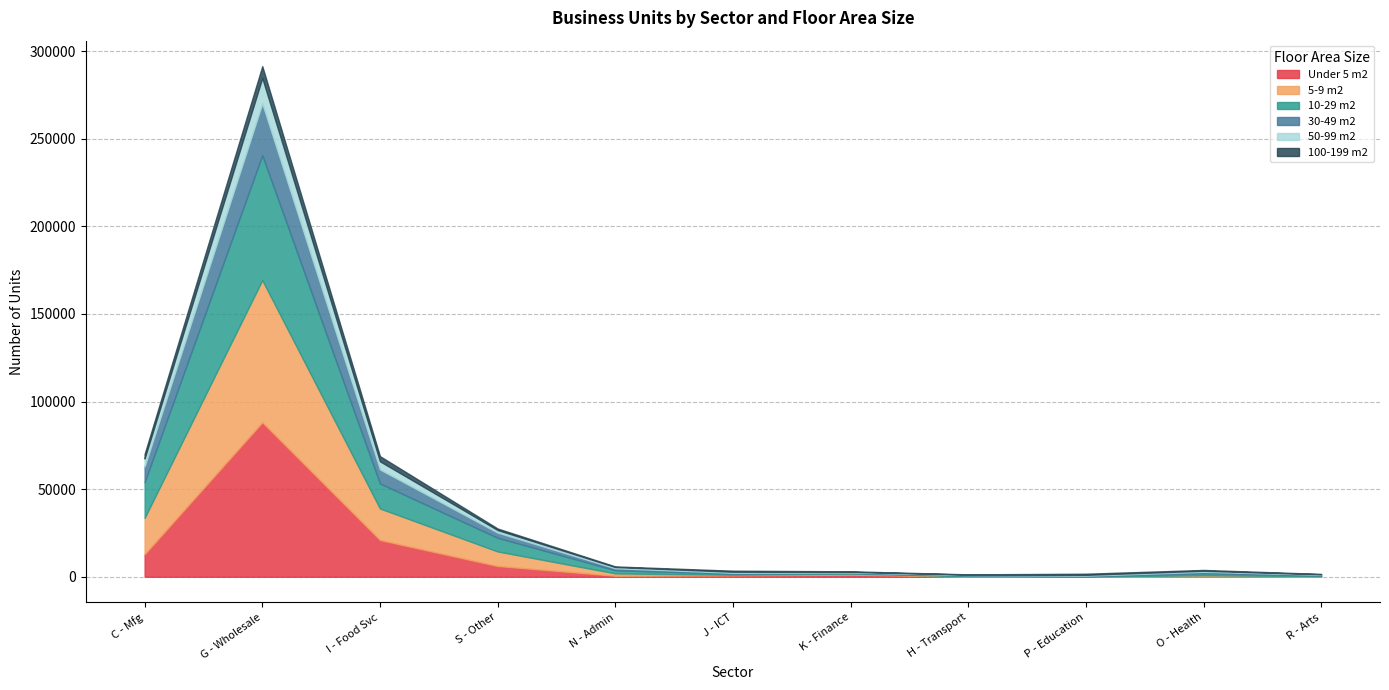

Is it true that 5-9 m2 equals 597 at K - Financial and insurance?

True